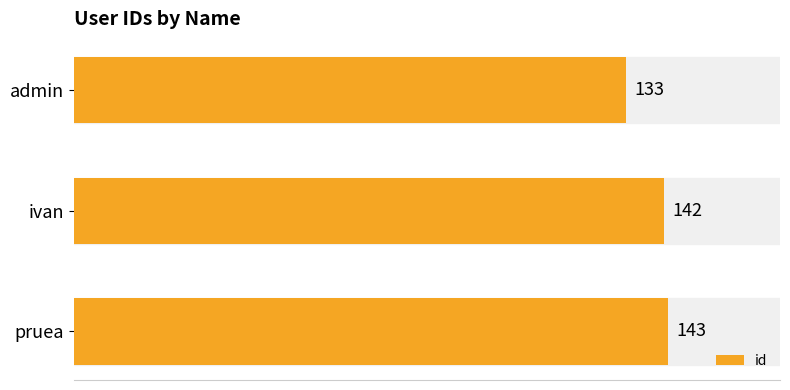

What is the maximum value shown in the chart?

143